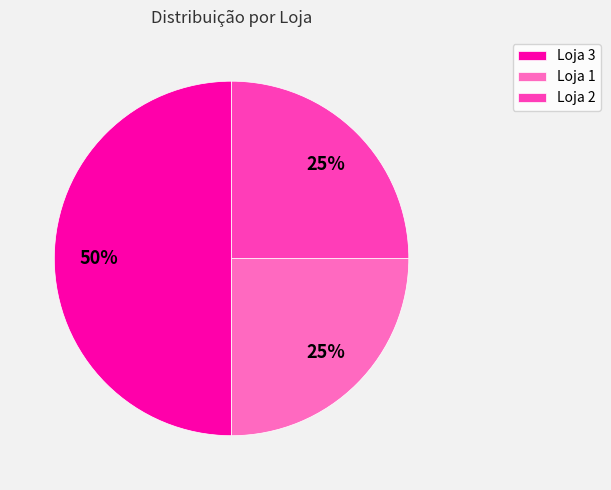

To the nearest percent, what percentage of the pie is Loja 1?

25%